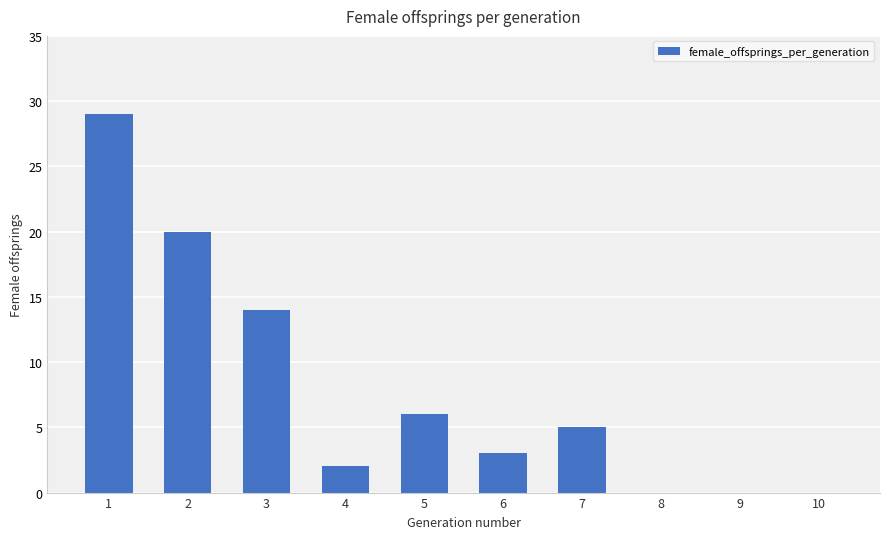

What is the difference between the values at 1 and 9?

29